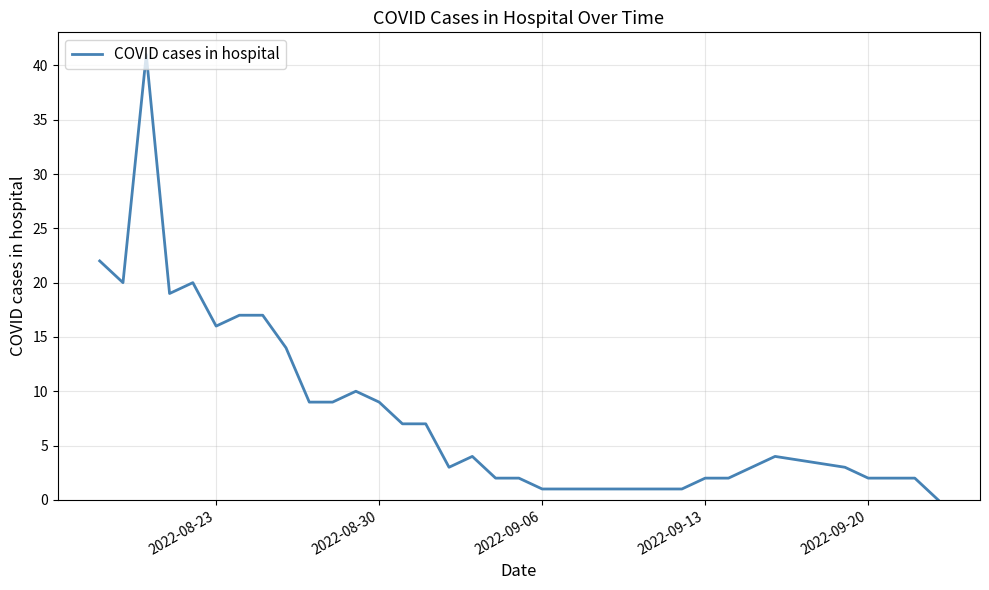

What is the maximum value shown in the chart?

41